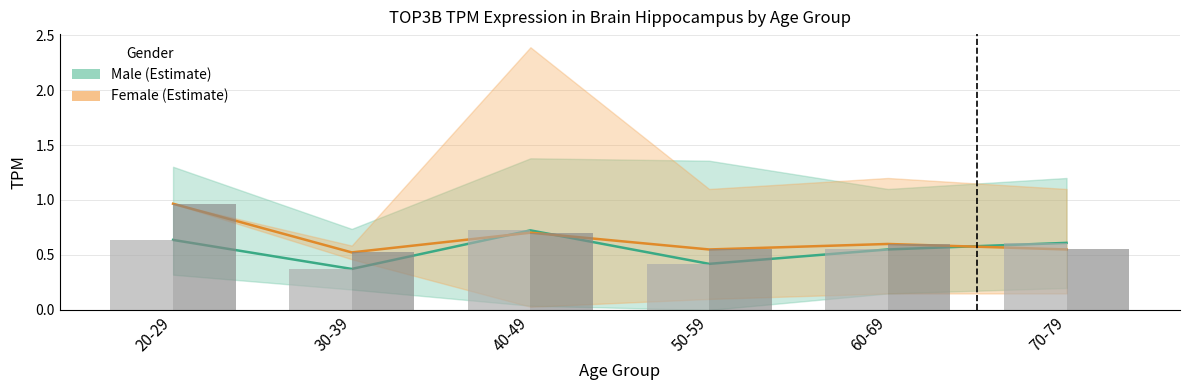

At which label does male mean (bar) reach its minimum?

30-39